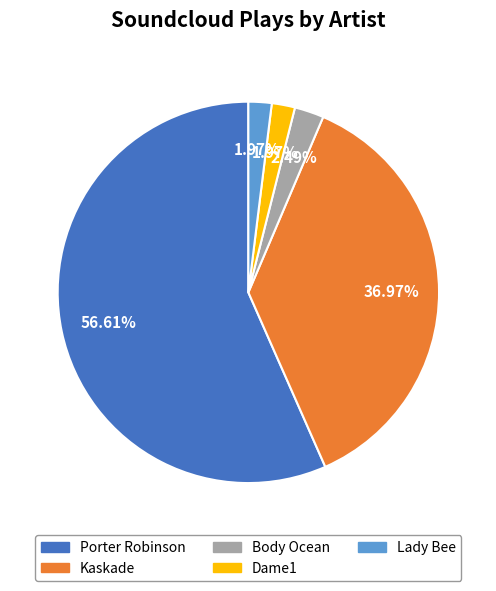

What percentage is the Lady Bee slice, to the nearest percent?

2%